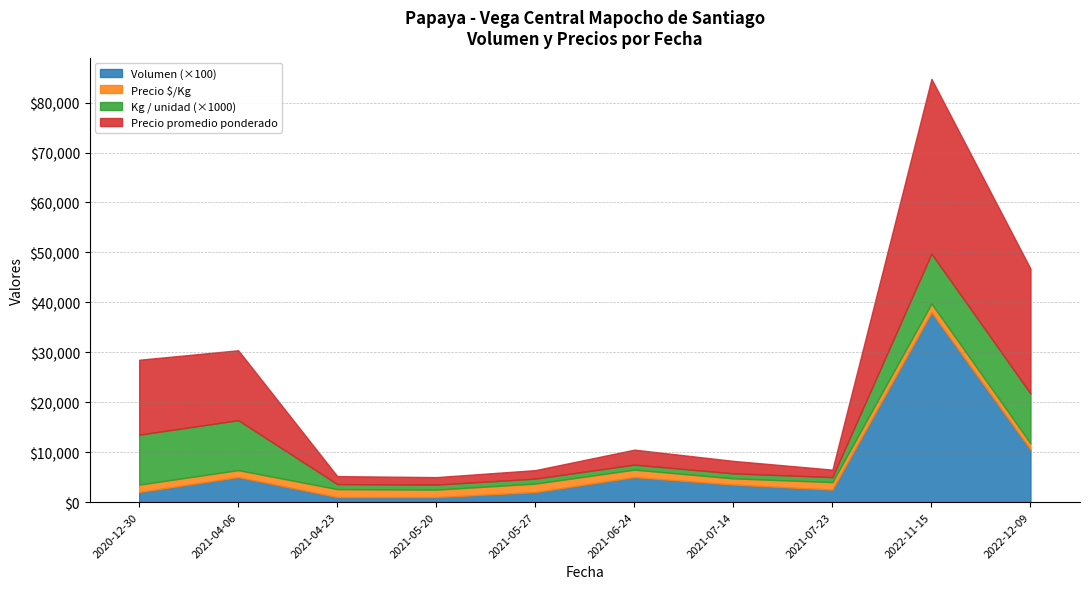

At which category does the chart reach its minimum across all series?

2021-04-23